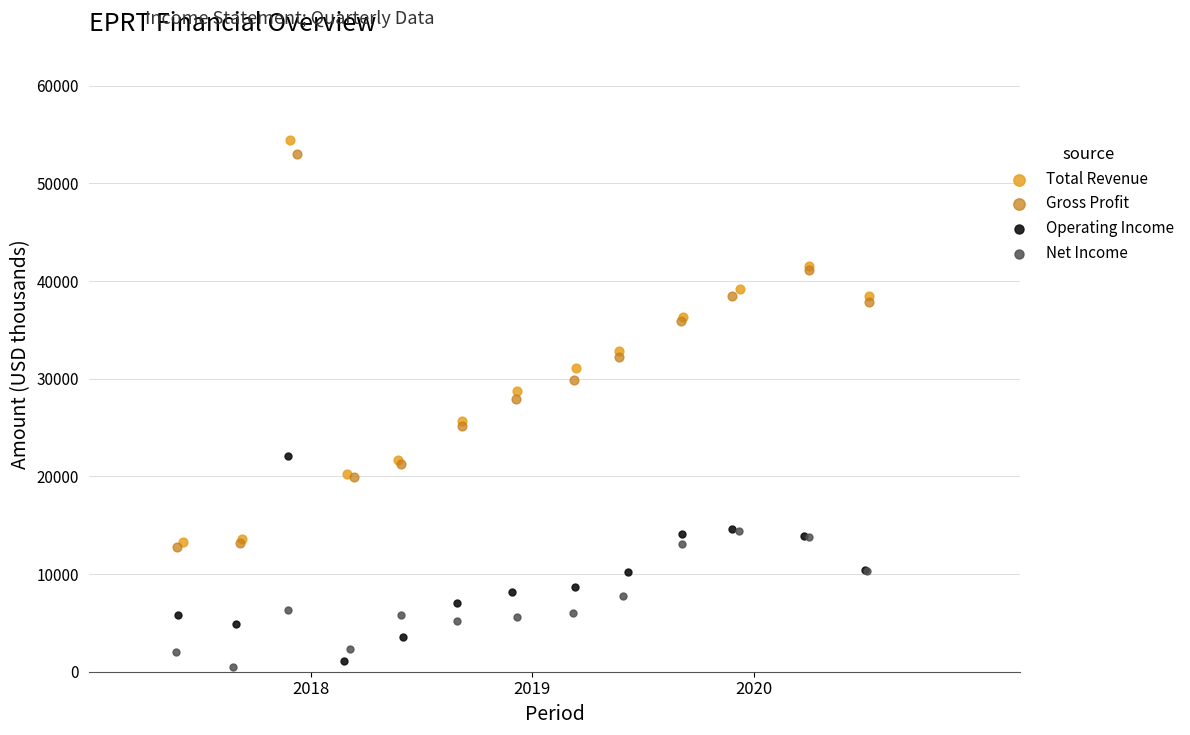

Which series has the widest spread of Y values?

Total Revenue